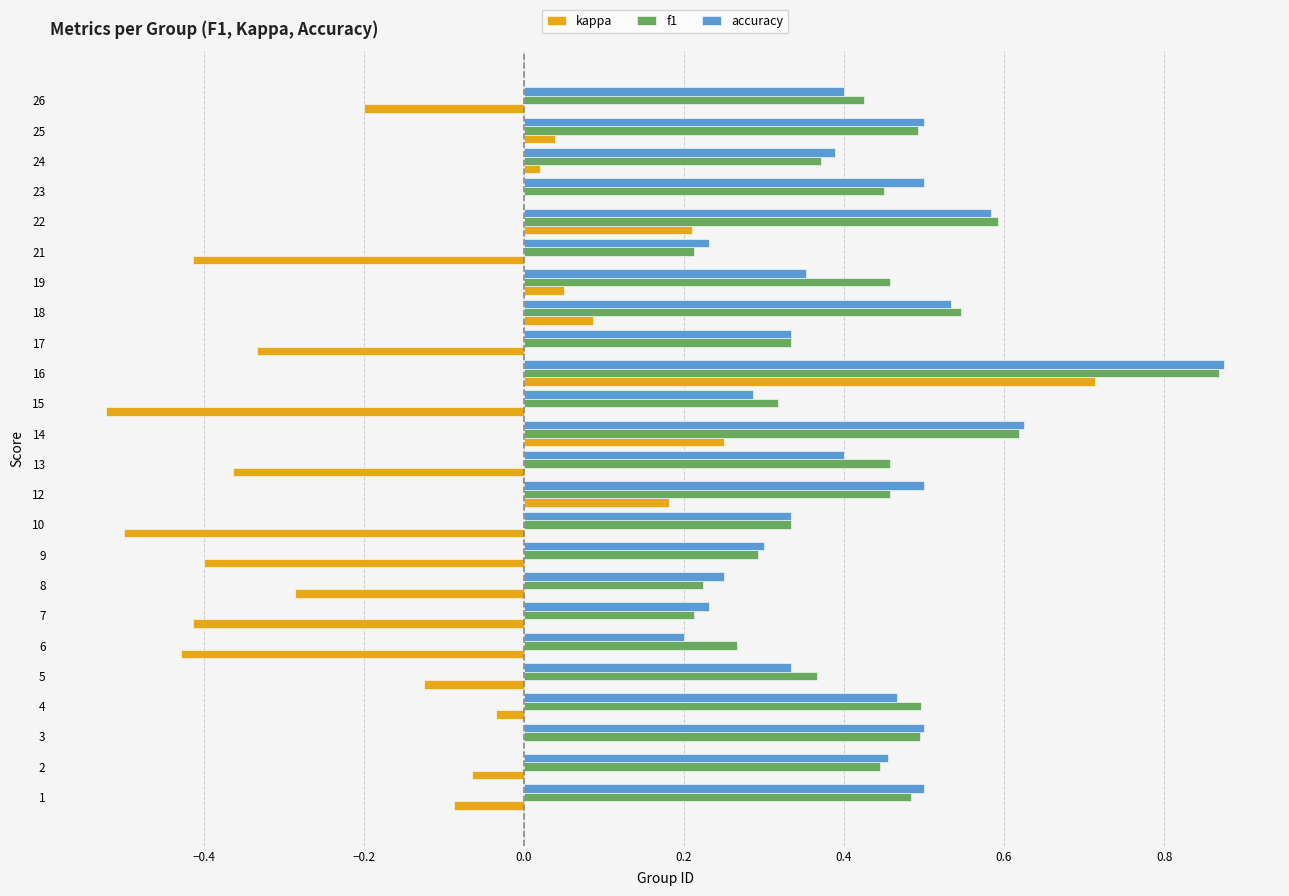

Is the value of accuracy at 25 greater than the value of kappa at 10?

Yes